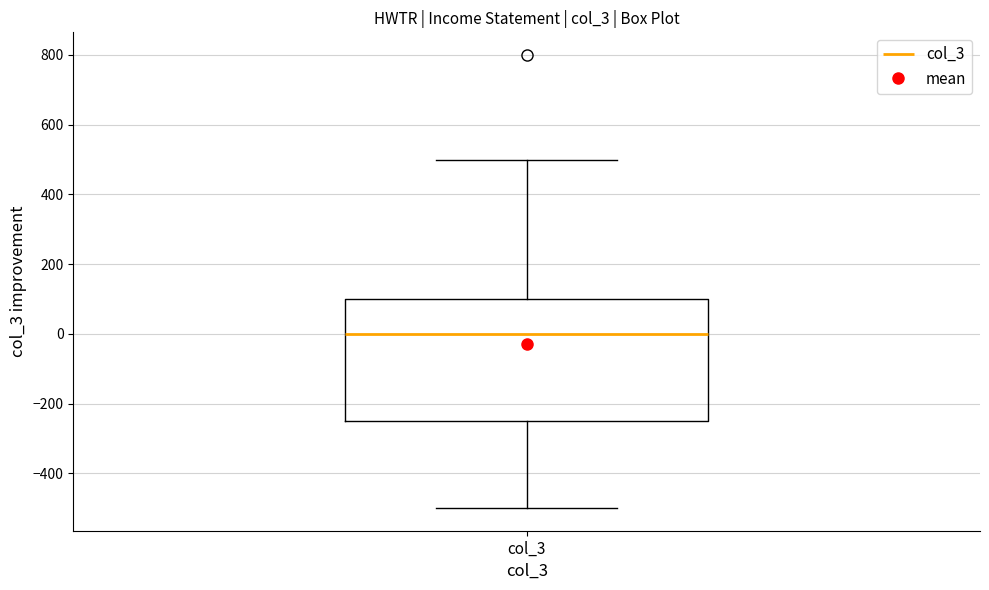

Transcribe this box plot: give where the median line is, the range the box spans, and where the two whiskers end, as read against the y-axis. The values are not printed on the chart, so give them approximately, as read against the axis.

median 0, box -240 to 100, whiskers -500 to 500